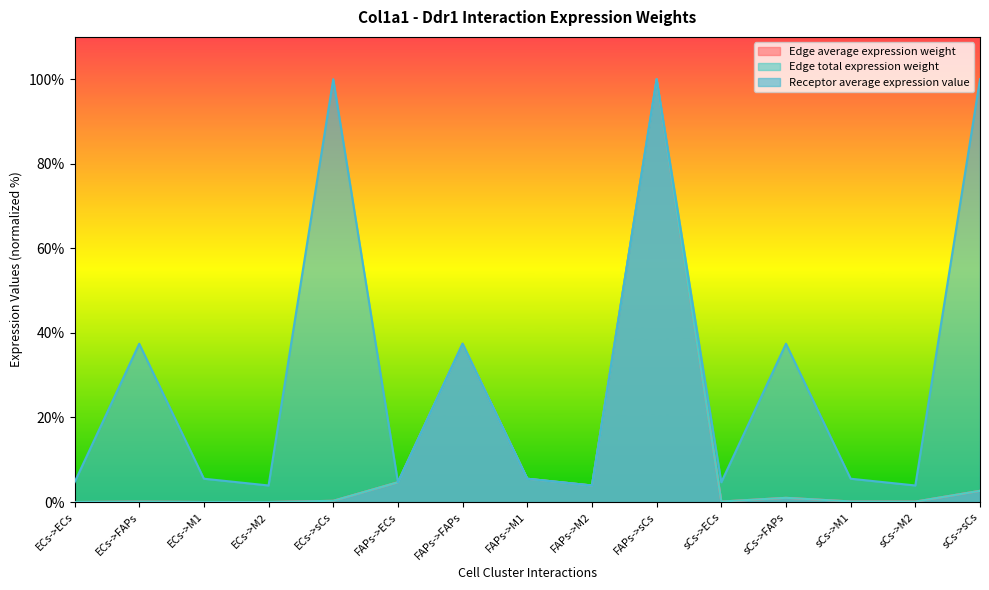

Reading left to right, extract all data points from this chart.

Edge average expression weight: ECs->ECs=0.0	ECs->FAPs=0.1	ECs->M1=0.0	ECs->M2=0.0	ECs->sCs=0.3	FAPs->ECs=4.7	FAPs->FAPs=37.4	FAPs->M1=5.5	FAPs->M2=3.9	FAPs->sCs=100.0	sCs->ECs=0.1	sCs->FAPs=1.0	sCs->M1=0.1	sCs->M2=0.1	sCs->sCs=2.7
Edge total expression weight: ECs->ECs=0.0	ECs->FAPs=0.1	ECs->M1=0.0	ECs->M2=0.0	ECs->sCs=0.3	FAPs->ECs=4.7	FAPs->FAPs=37.4	FAPs->M1=5.5	FAPs->M2=3.9	FAPs->sCs=100.0	sCs->ECs=0.1	sCs->FAPs=1.0	sCs->M1=0.1	sCs->M2=0.1	sCs->sCs=2.7
Receptor average expression value: ECs->ECs=4.7	ECs->FAPs=37.4	ECs->M1=5.5	ECs->M2=3.9	ECs->sCs=100.0	FAPs->ECs=4.7	FAPs->FAPs=37.4	FAPs->M1=5.5	FAPs->M2=3.9	FAPs->sCs=100.0	sCs->ECs=4.7	sCs->FAPs=37.4	sCs->M1=5.5	sCs->M2=3.9	sCs->sCs=100.0